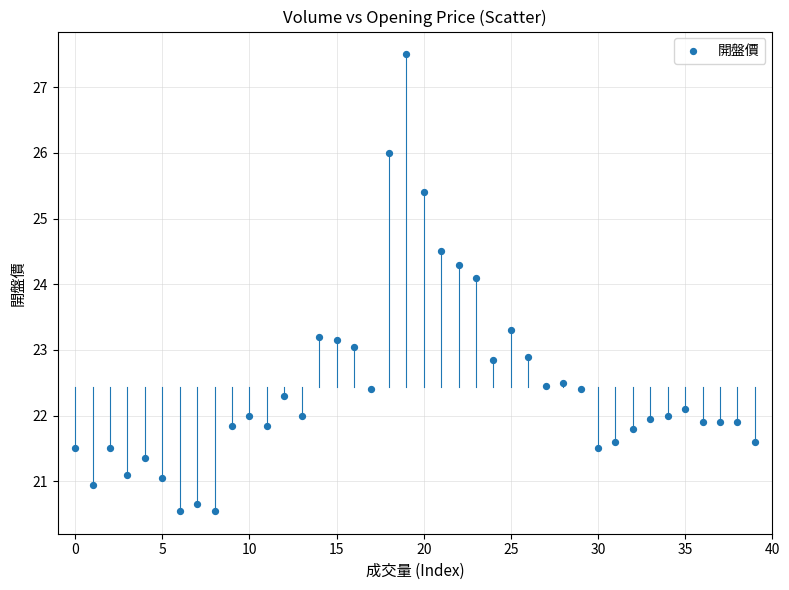

What Y value in the scatter plot is closest to 24?

24.1